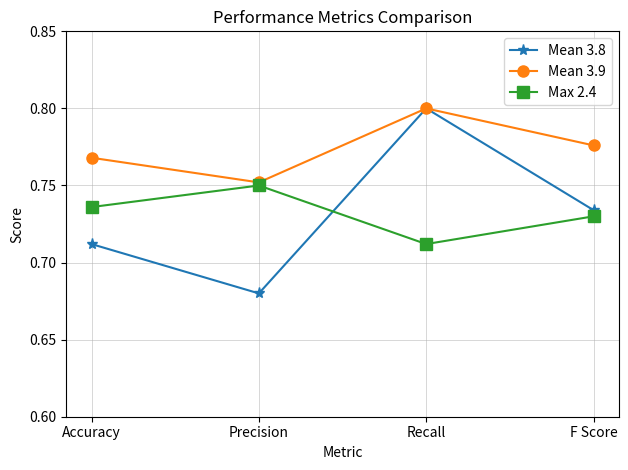

Which category has the lowest value in the Mean 3.9 series?

Precision